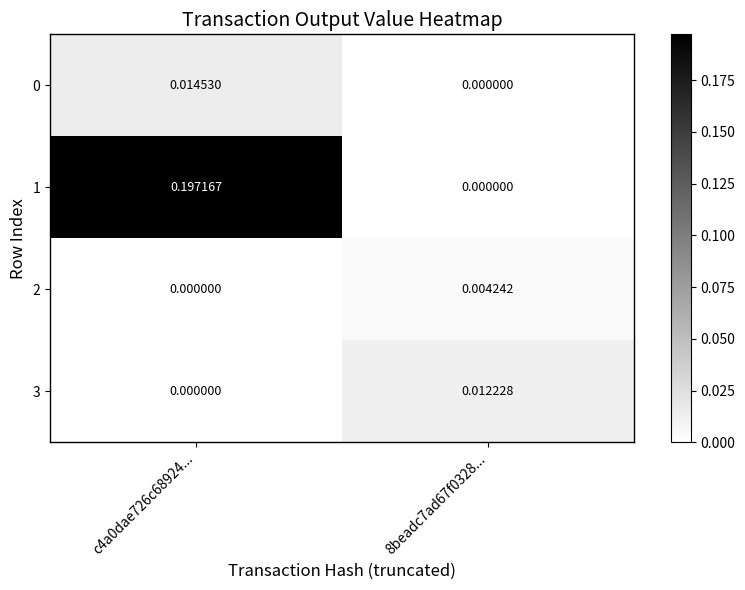

Which series has the largest total across all categories?

1